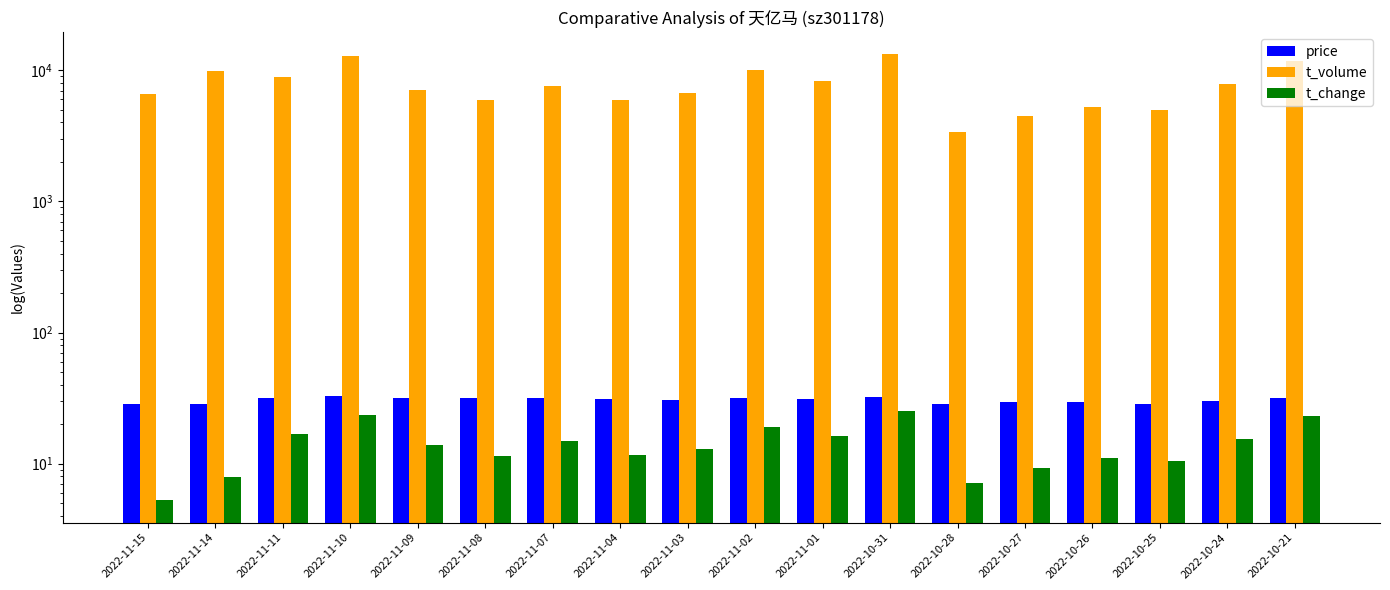

True or false: t_volume has a value of 2660.5 at 2022-10-27.

False